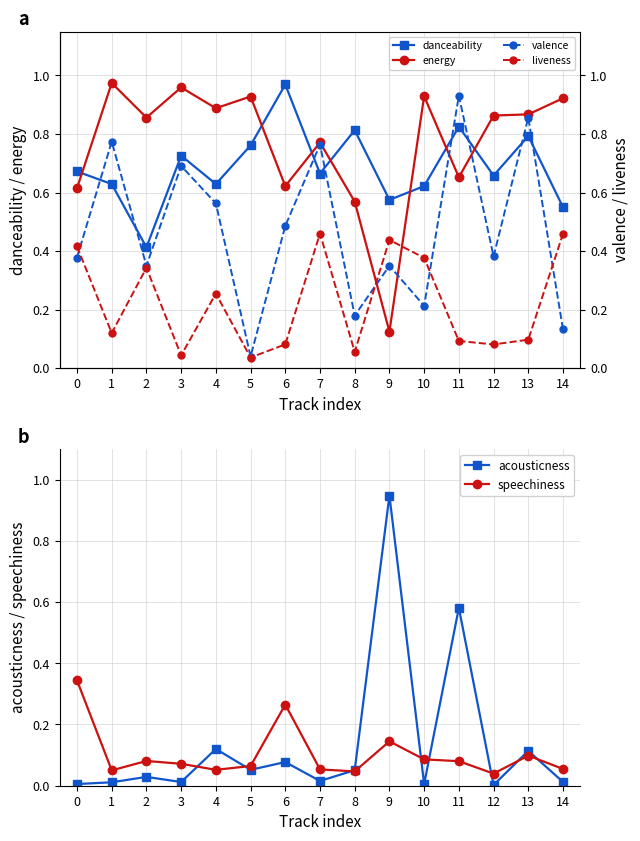

Where do liveness (red) and speechiness first cross each other?

2 and 3